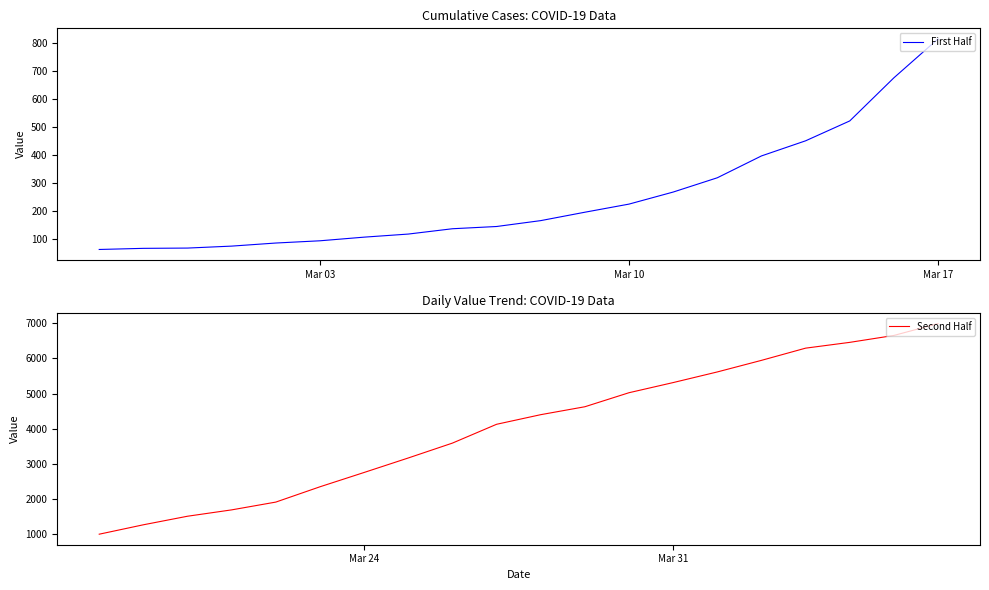

What is the lowest value of the Second Half series?

993